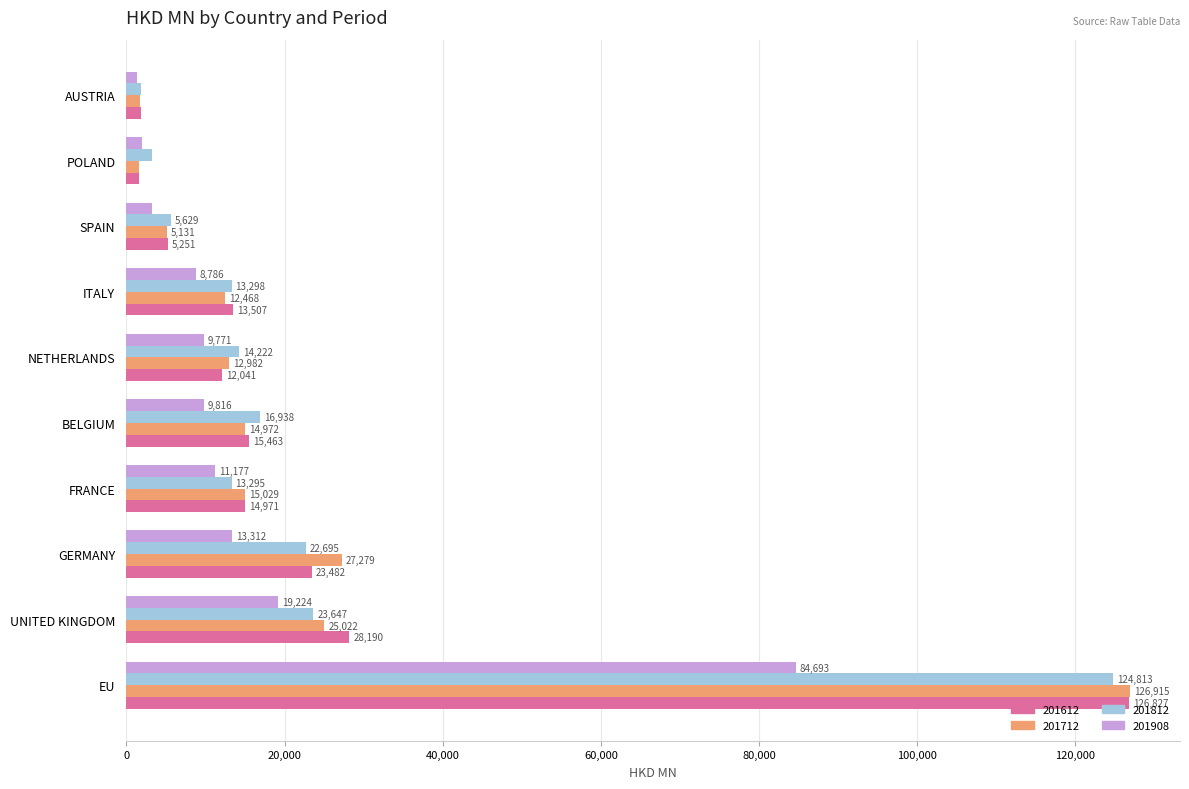

What are all the series names shown in the legend?

201612, 201712, 201812, 201908